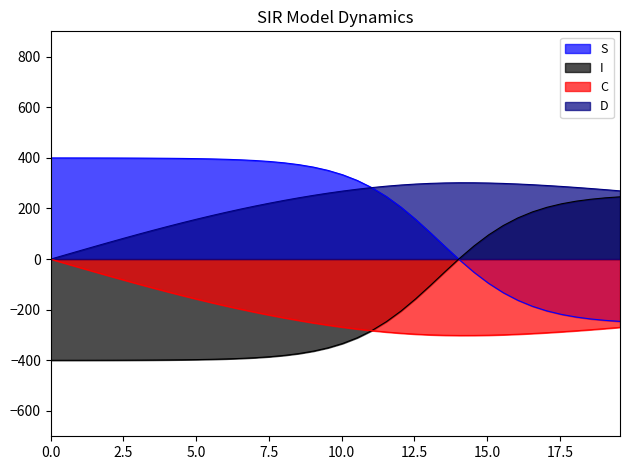

True or false: I has more than 0 points higher than both neighbors.

False